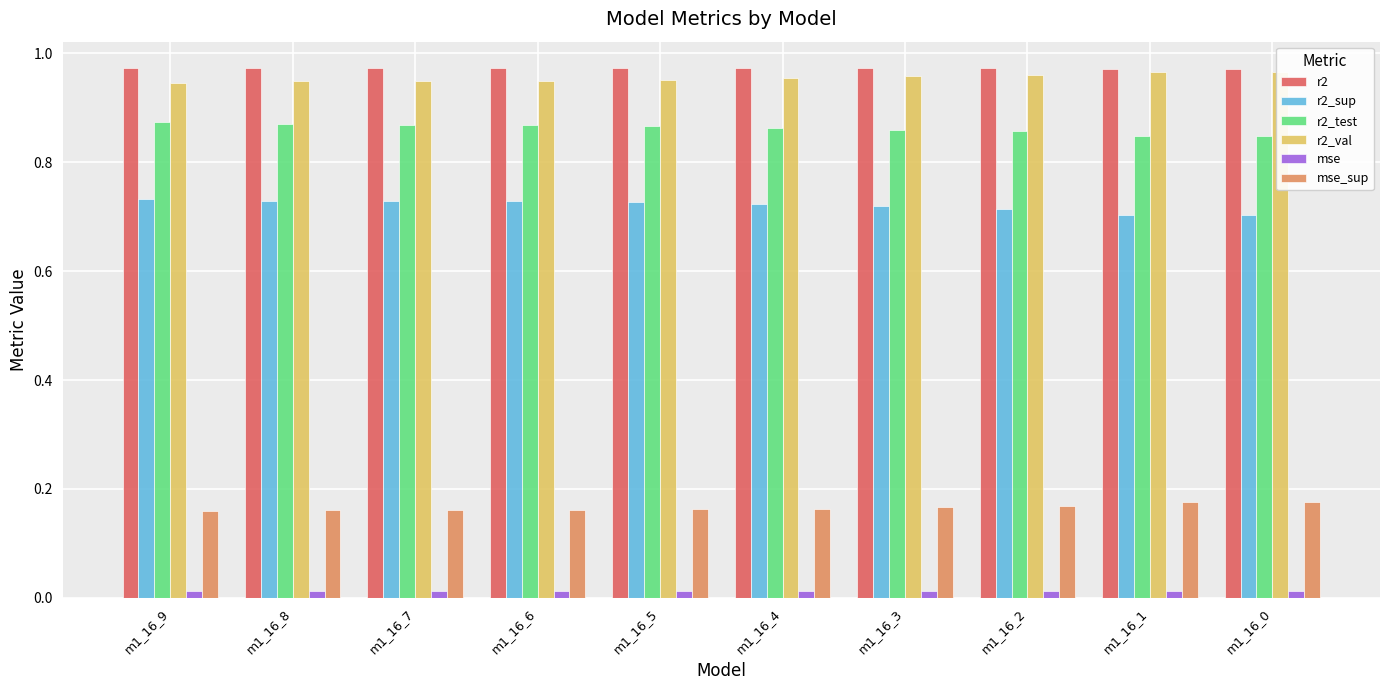

List the labels in order of r2 value, largest first.

m1_16_5, m1_16_6, m1_16_7, m1_16_8, m1_16_9, m1_16_4, m1_16_3, m1_16_2, m1_16_1, m1_16_0